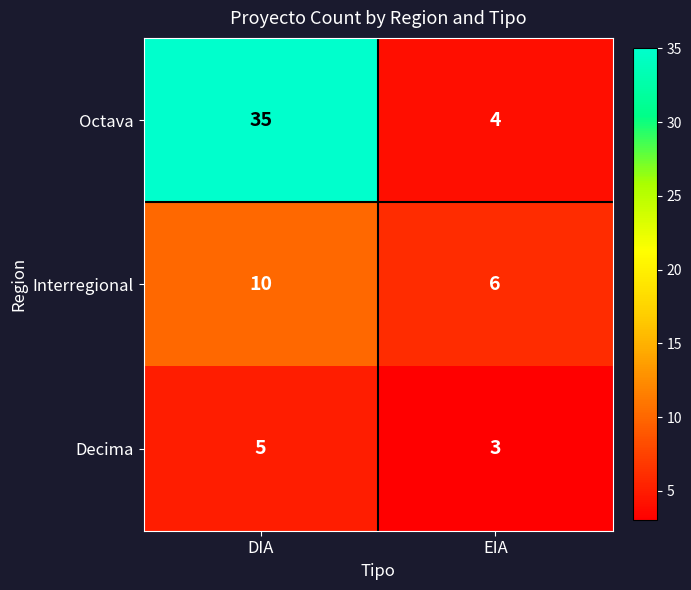

Is the value of Octava at DIA greater than the value of Decima at DIA?

Yes